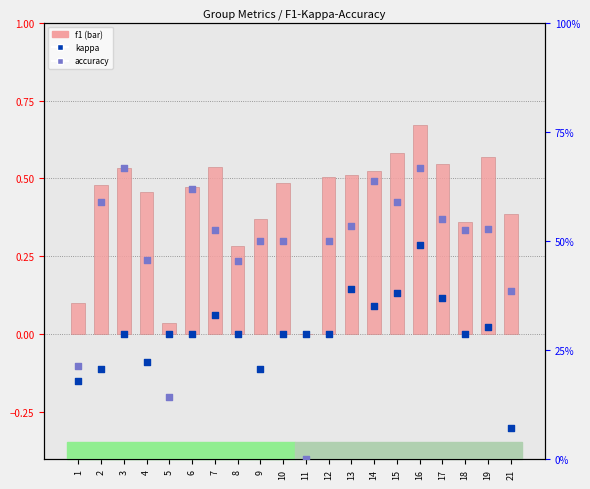

At which category is the sum across all series the highest?

16